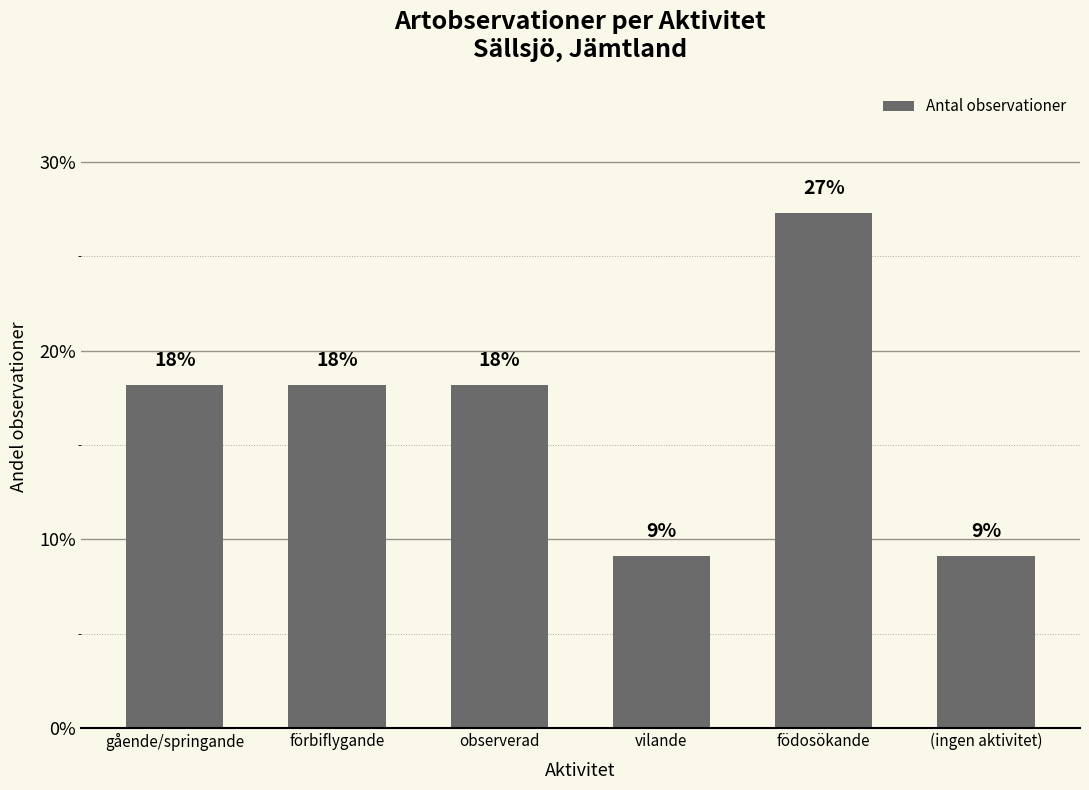

Does the chart contain any negative values?

No